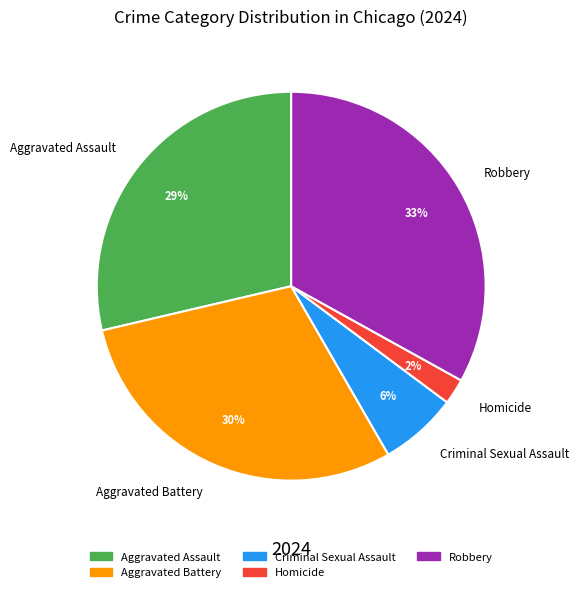

To the nearest percent, what is the difference between the Aggravated Assault and Aggravated Battery slice percentages?

1%